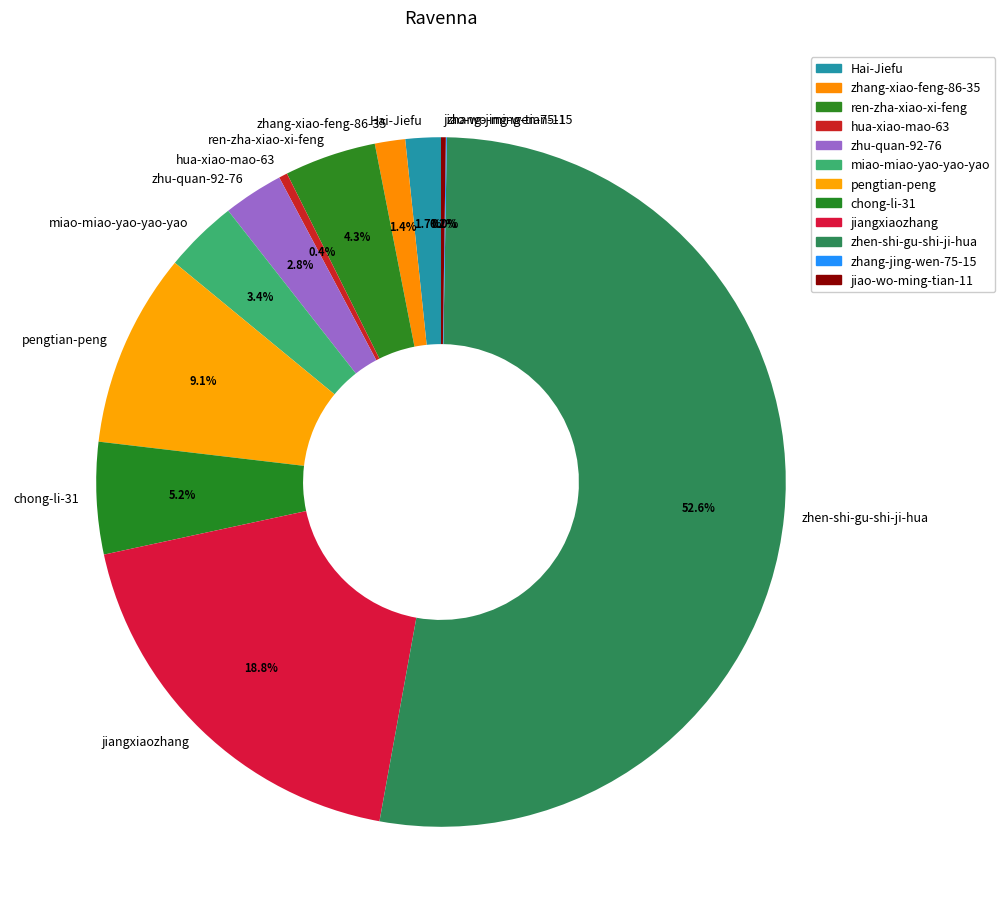

Is it true that zhen-shi-gu-shi-ji-hua is 53% of the pie?

True